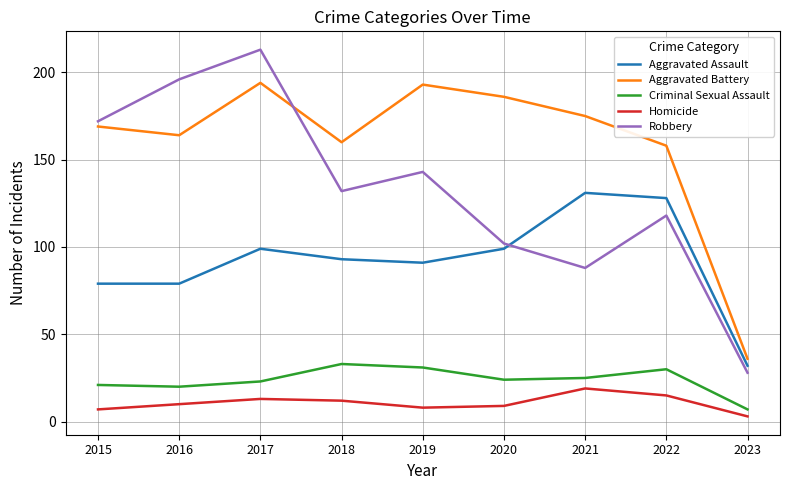

Rank the series at 2015 from lowest to highest value.

Homicide, Criminal Sexual Assault, Aggravated Assault, Aggravated Battery, Robbery